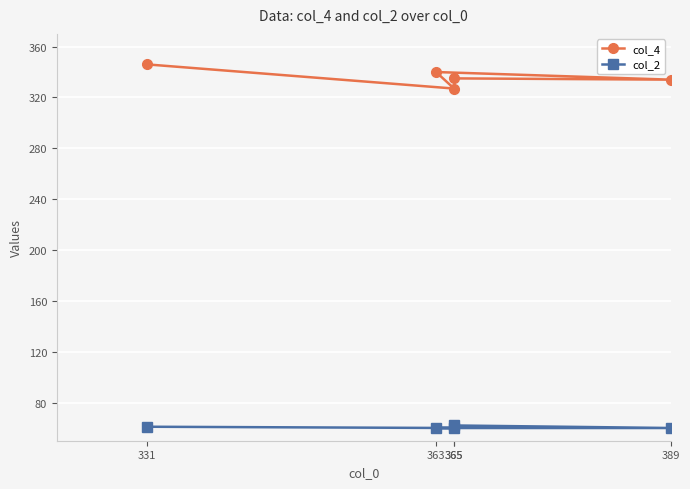

True or false: col_4 and col_2 cross at least once.

False